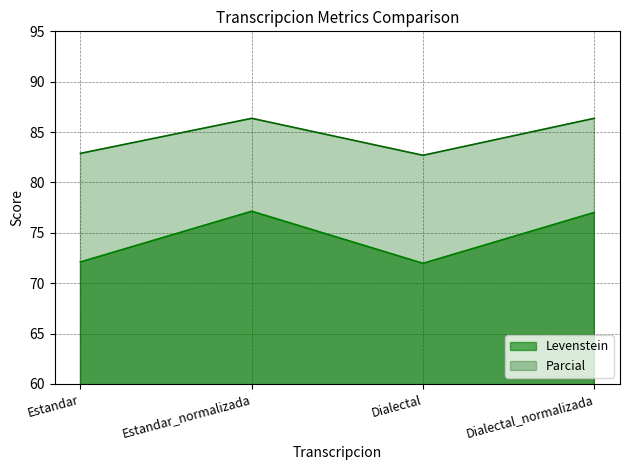

At which category does the chart reach its peak across all series?

Estandar_normalizada